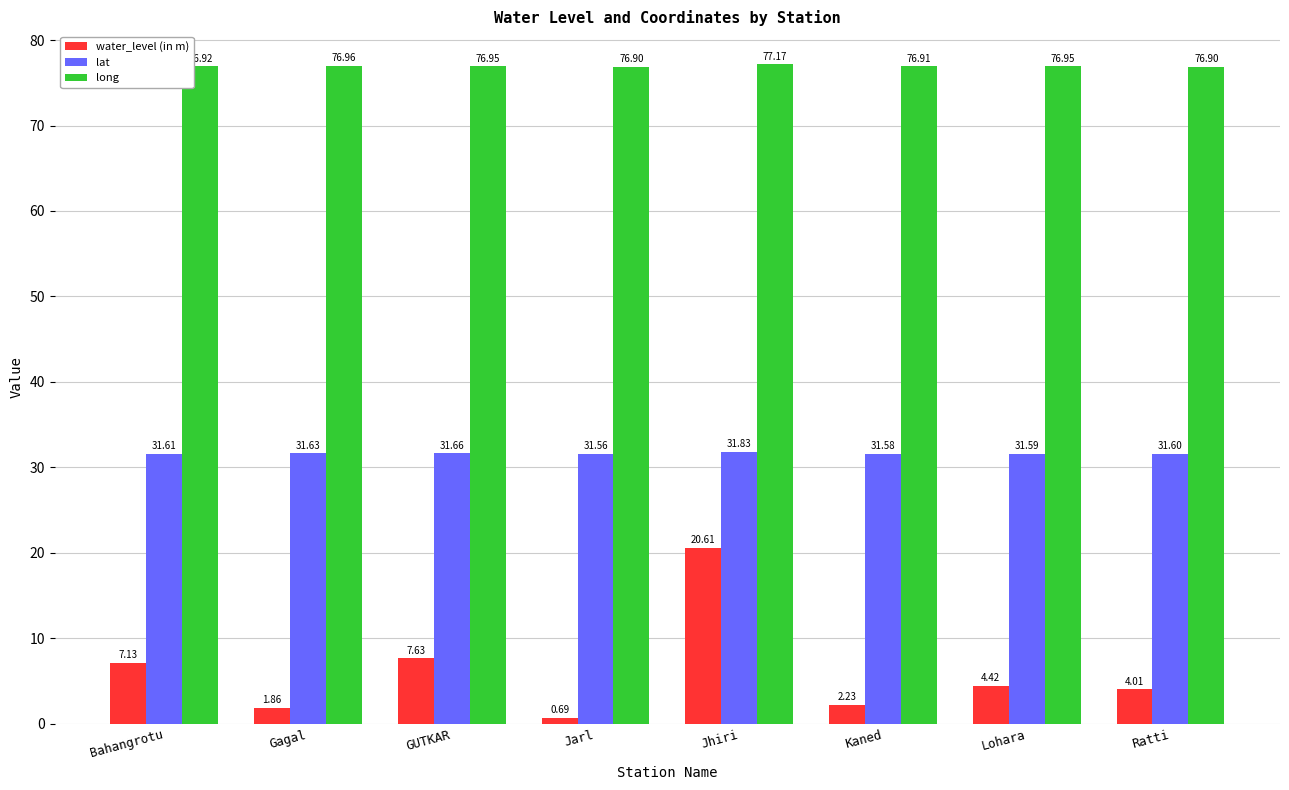

Is it true that water_level (in m) equals 4.0 at Ratti?

True